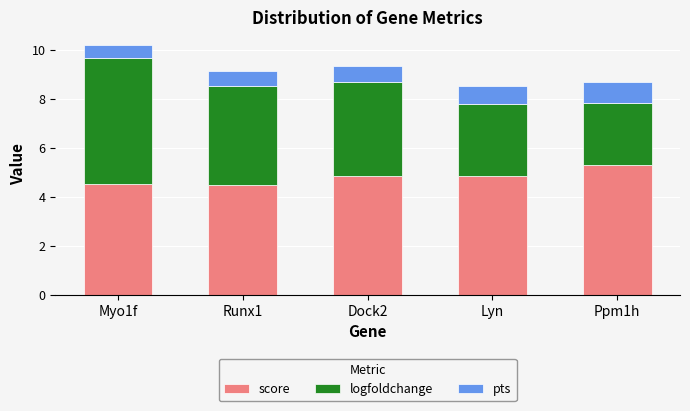

What is the total value across all series at Lyn?

8.5